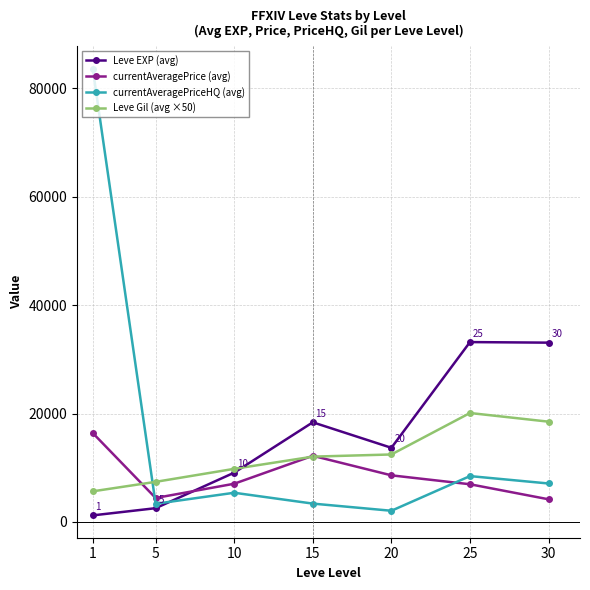

What is the difference between the maximum and minimum values in the currentAveragePriceHQ (avg) series?

81562